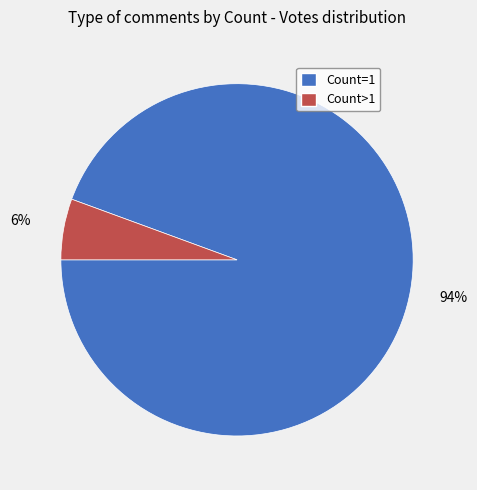

Does any single category account for the majority?

Yes